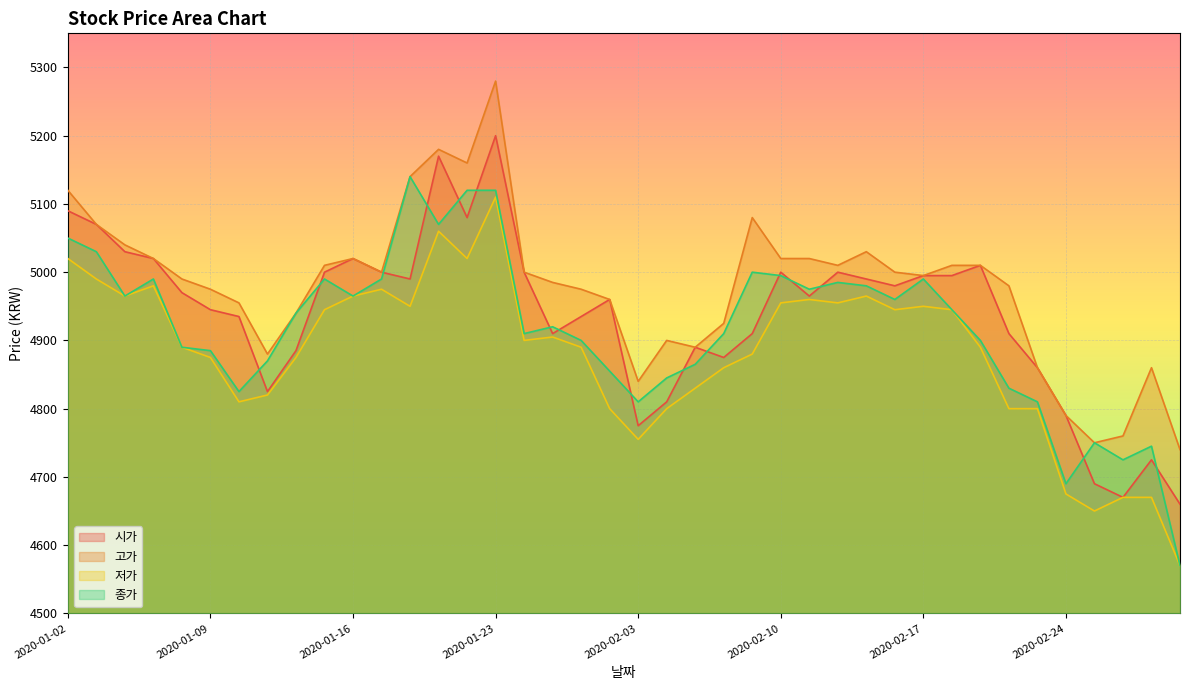

The value of 고가 at 2020-02-03 is 1010. True or false?

False